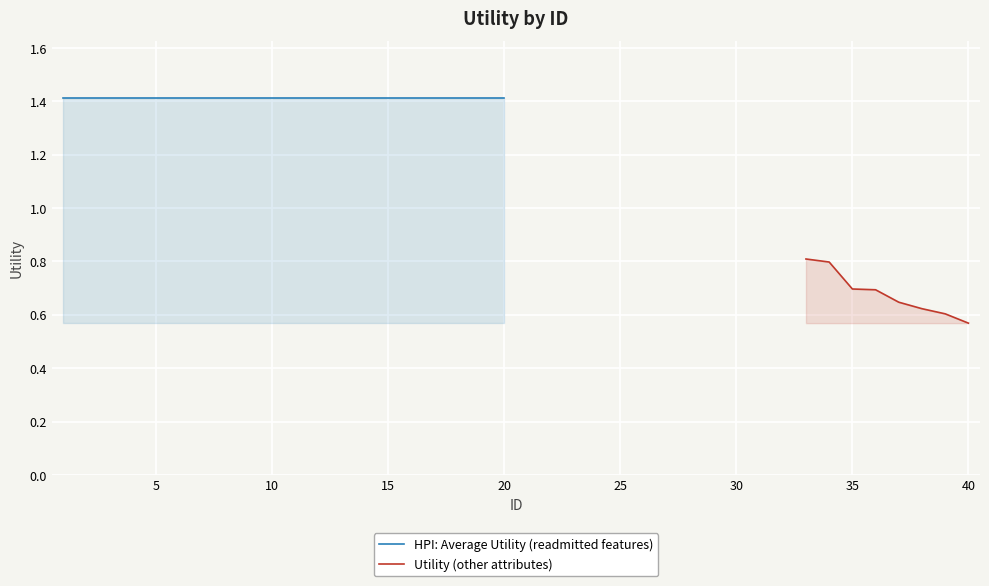

Which label corresponds to the smallest value in the chart?

40